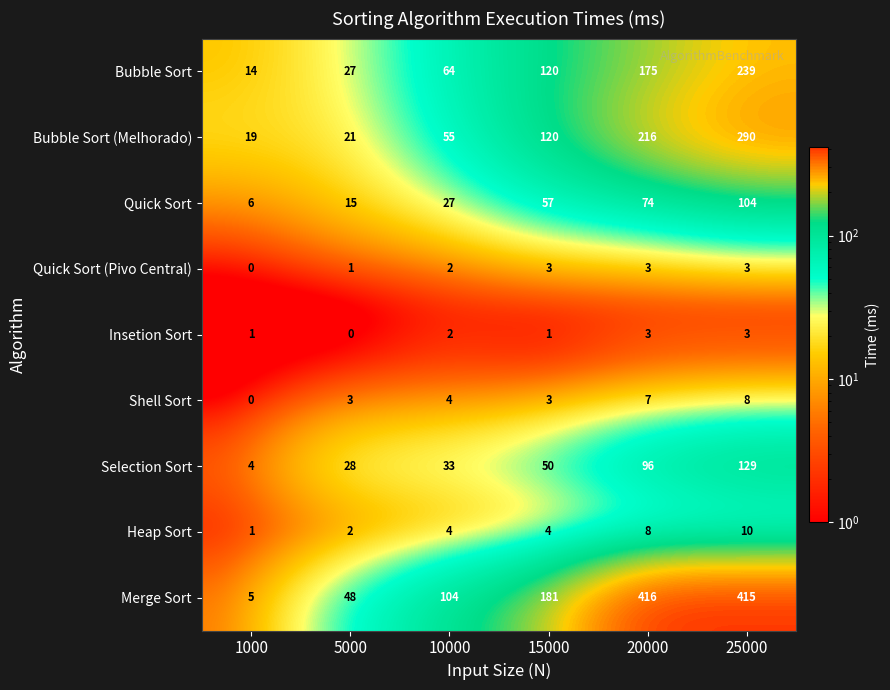

What is the greatest value displayed?

416